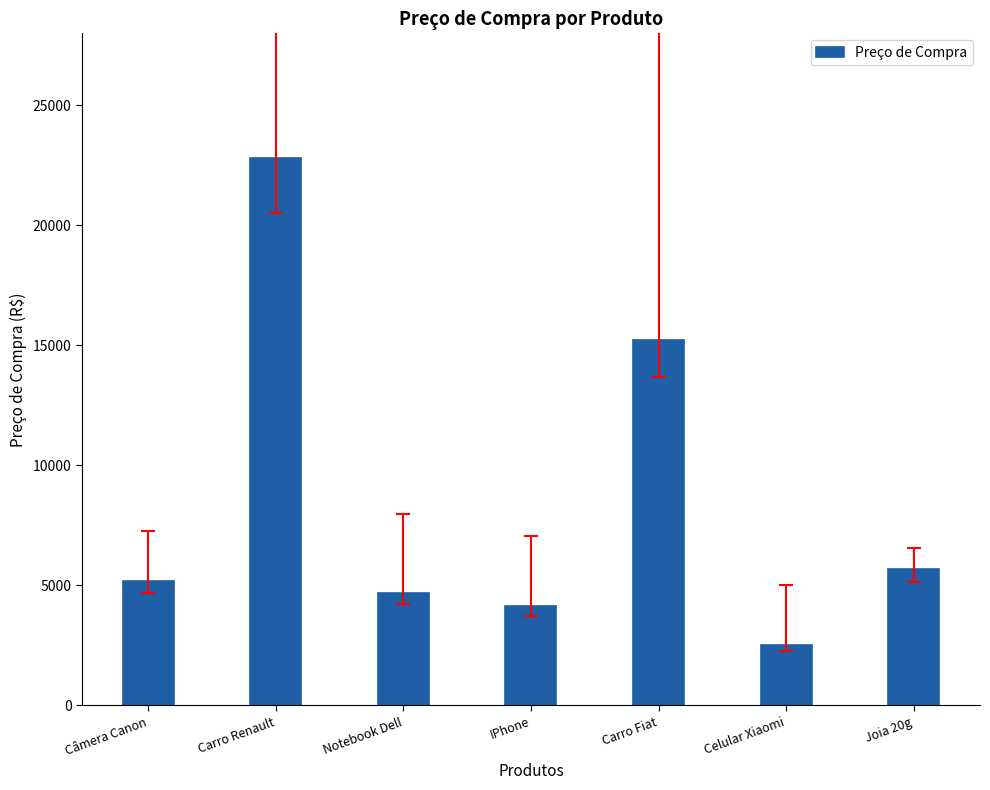

Which has a higher value, Notebook Dell or Câmera Canon?

Câmera Canon